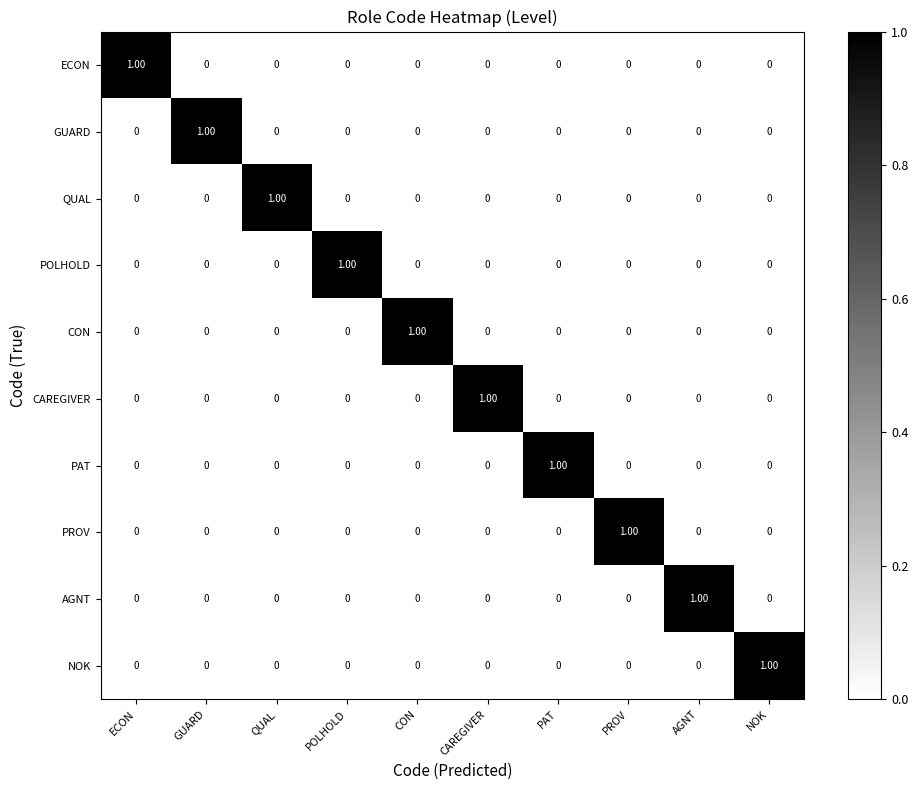

Count the number of categories in the chart.

10